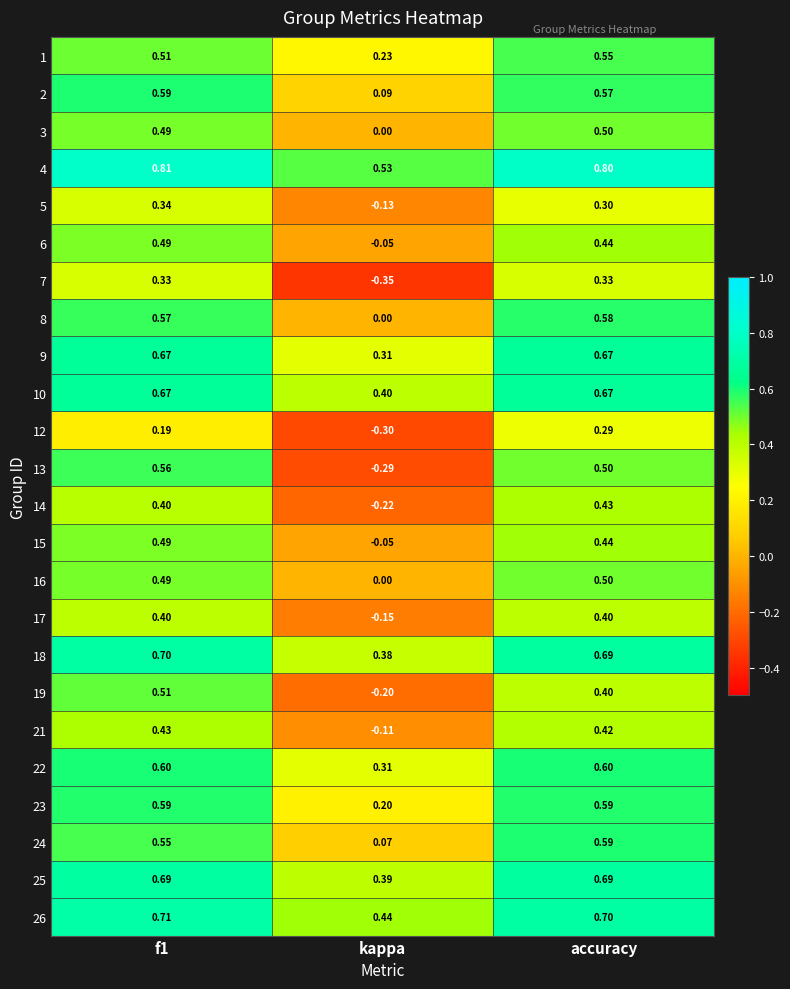

Which series changed the most between kappa and accuracy?

13